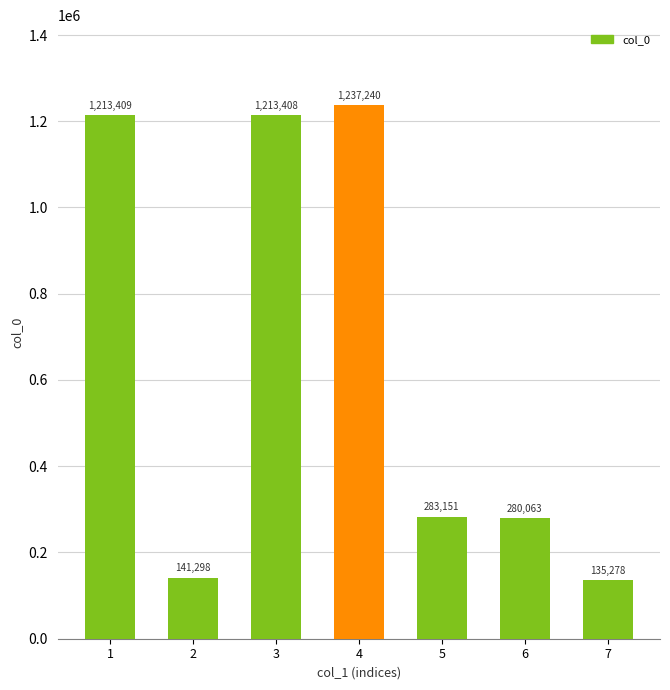

What is the sum of the values at 5 and 4?

1520391